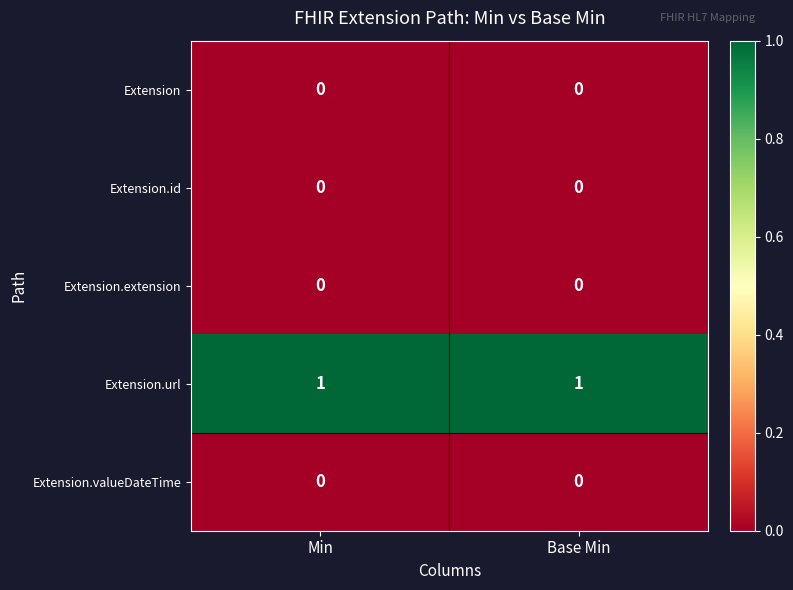

The value of Extension.extension at Base Min is 0. True or false?

True